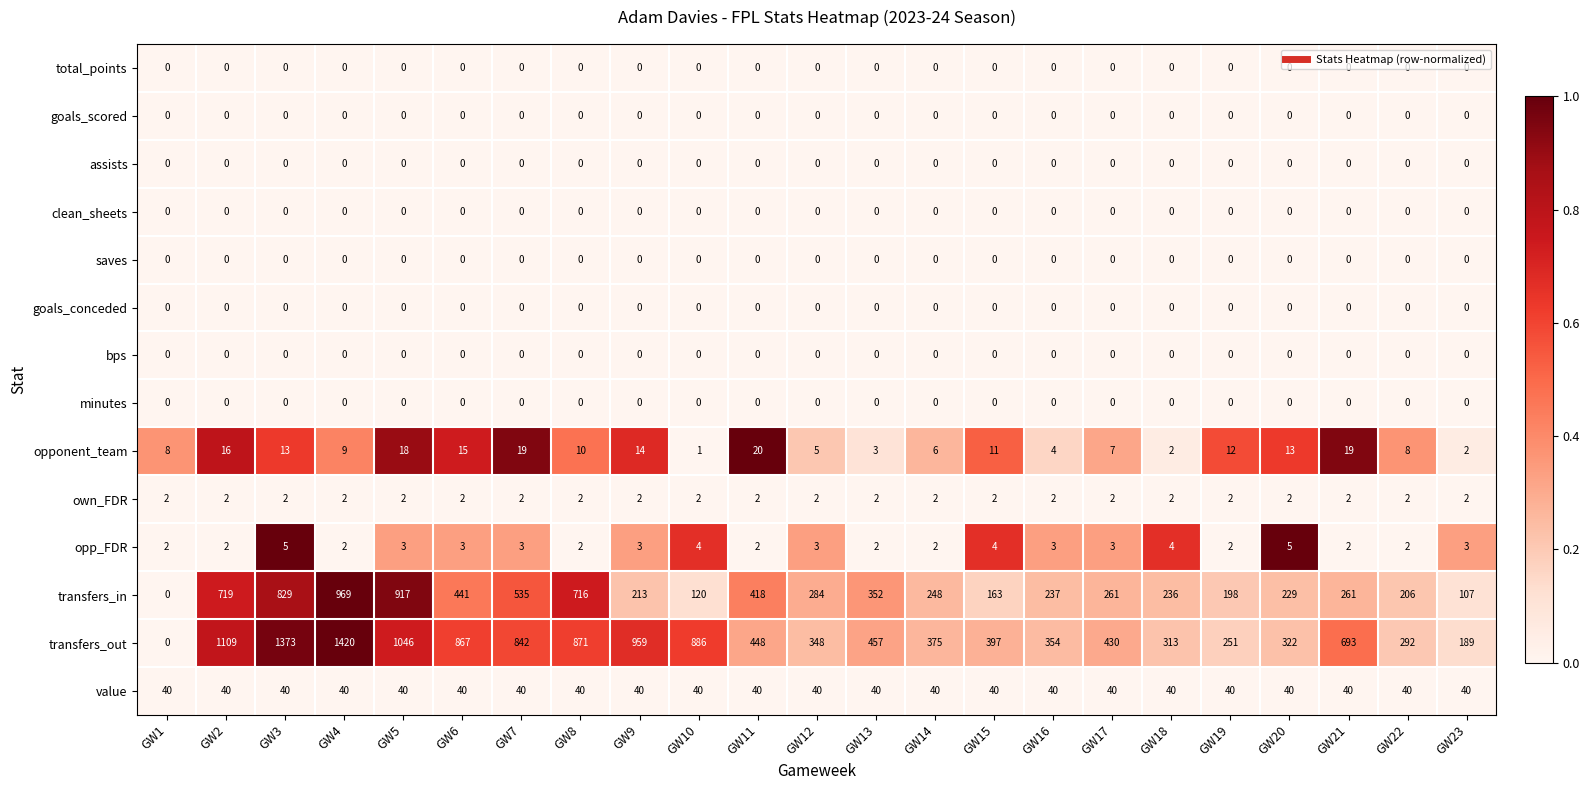

The own_FDR series shows 4 at GW9. True or false?

False